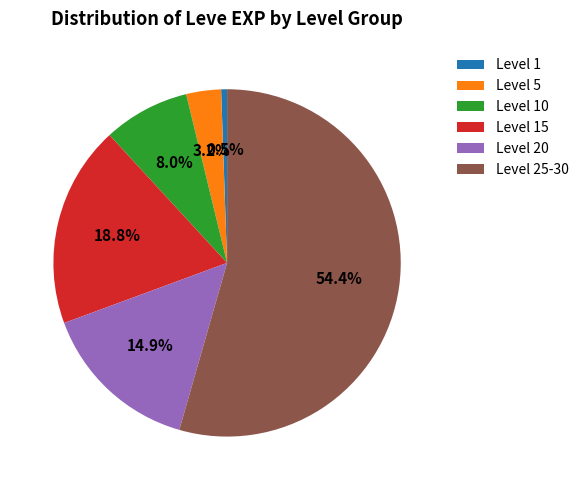

Rank the categories by value from highest to lowest.

Level 25-30, Level 15, Level 20, Level 10, Level 5, Level 1